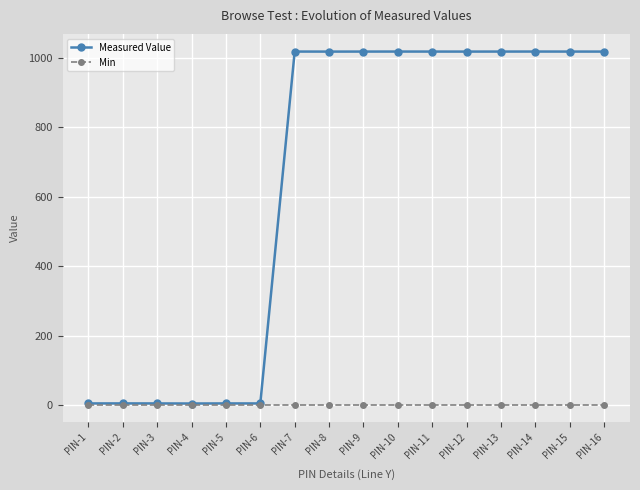

List the series in order of their overall mean, highest first.

Measured Value, Min